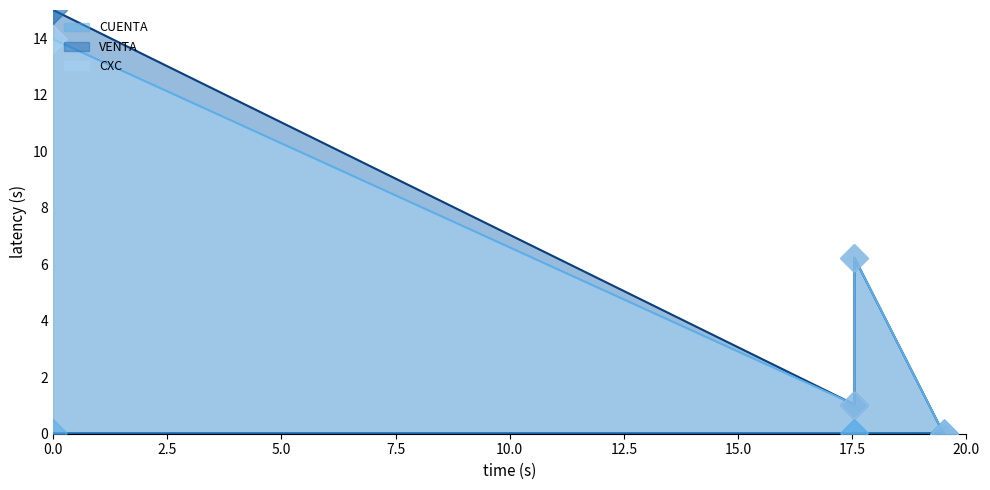

Which series has the largest total across all categories?

VENTA